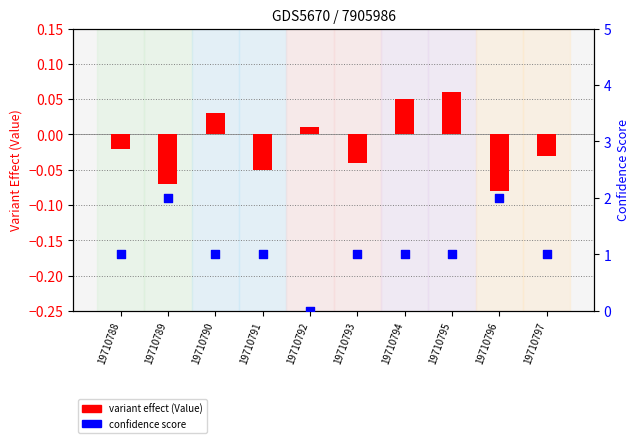

What are all the series names shown in the legend?

variant effect (Value), confidence score